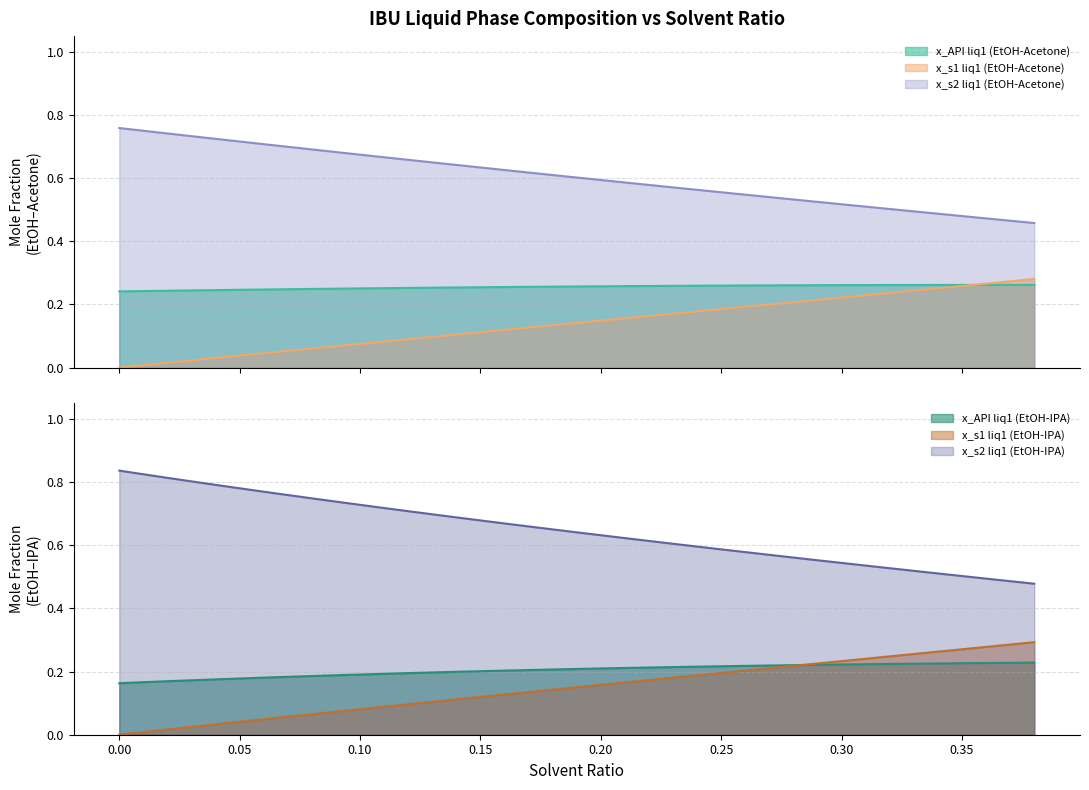

True or false: x_API liq1 (EtOH-Acetone) has more than 1 points higher than both neighbors.

False